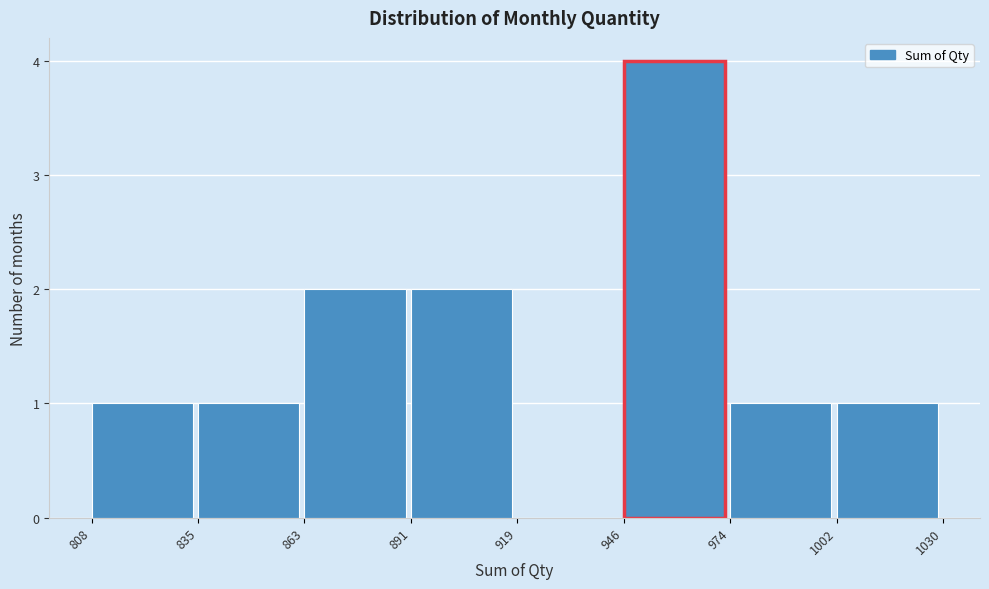

Reading left to right, list every bar in this chart as the range it spans on the x-axis followed by its height. The values are not printed on the chart, so give them approximately, as read against the axis.

808 to 835: 1
835 to 863: 1
863 to 891: 2
891 to 919: 2
919 to 946: 0
946 to 974: 4
974 to 1002: 1
1002 to 1030: 1